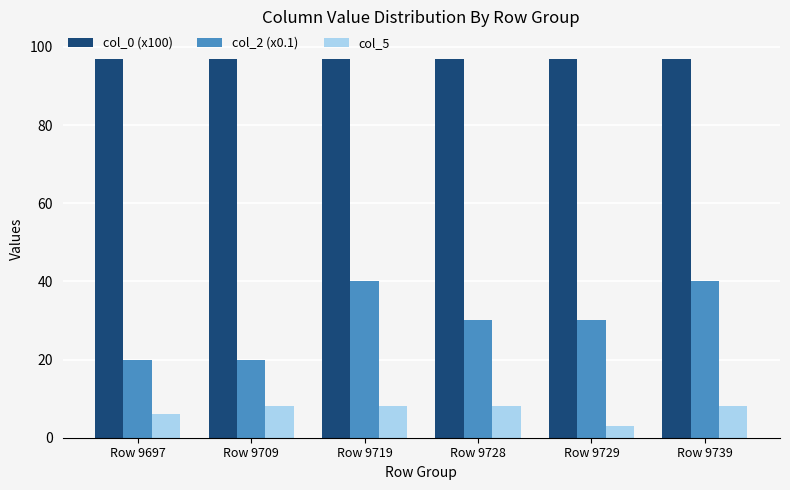

Which series has the largest range (max minus min)?

col_2 (x0.1)